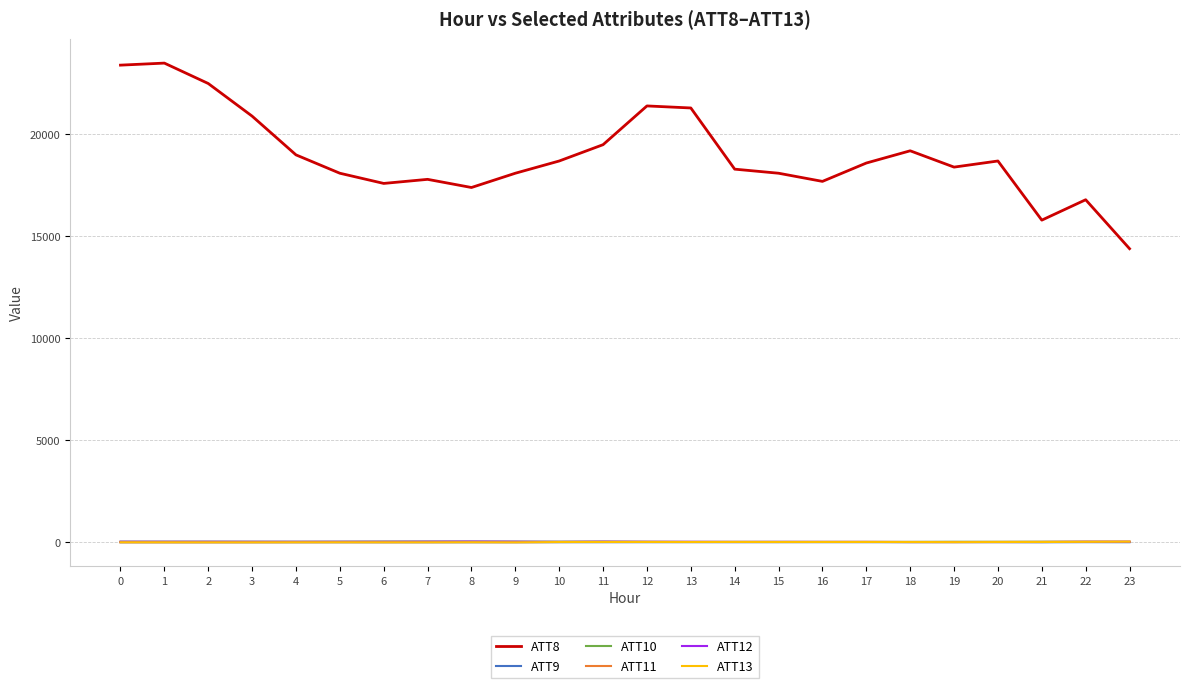

Is the value of ATT8 at 22 greater than the value of ATT12 at 3?

Yes